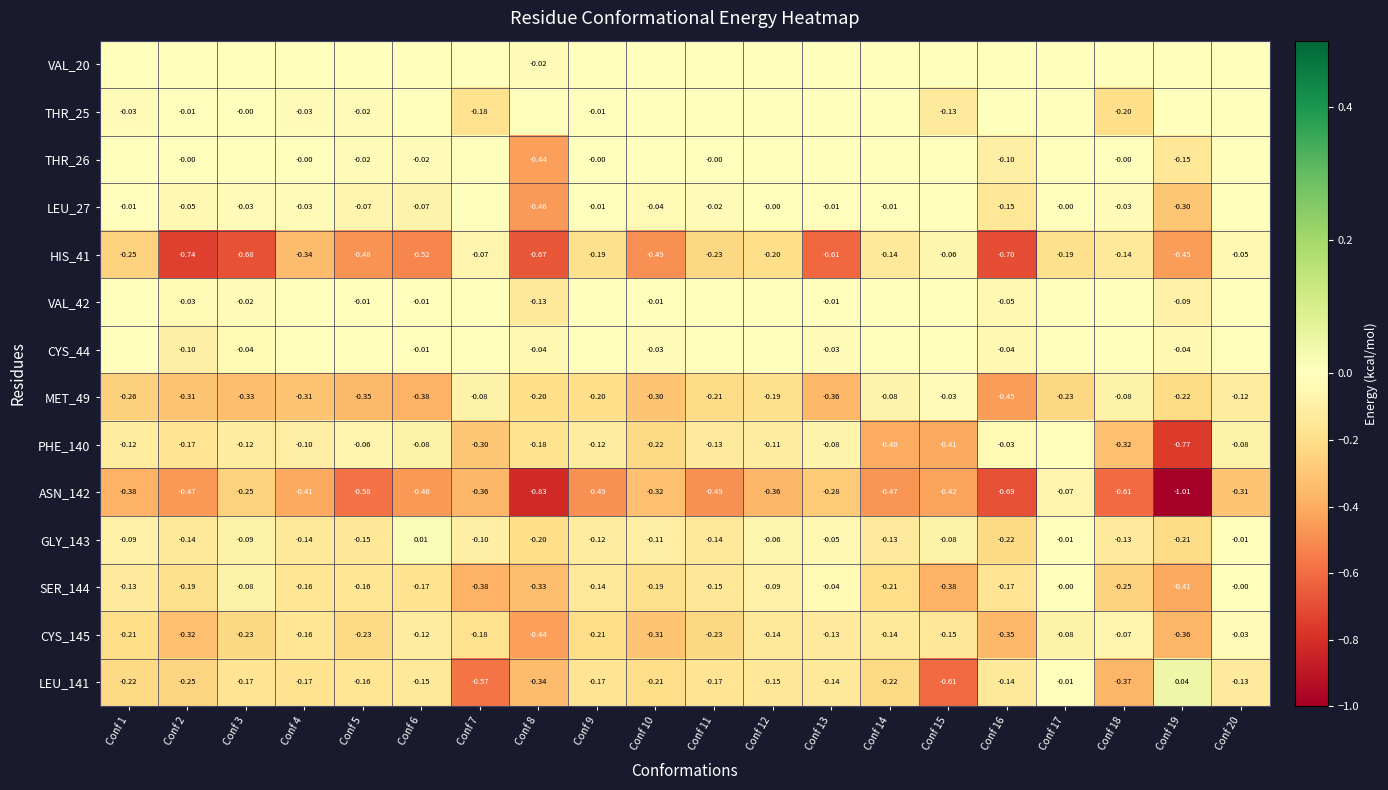

What is the sum of all MET_49 values?

-4.7